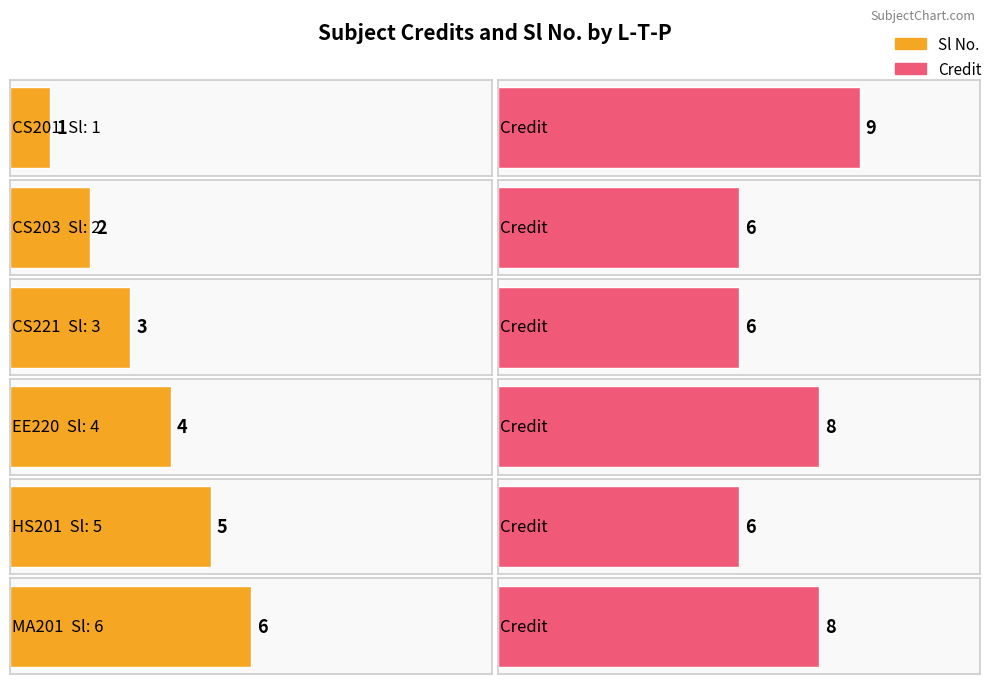

Which has a higher value, 3-1-0 or 3-0-0?

3-1-0